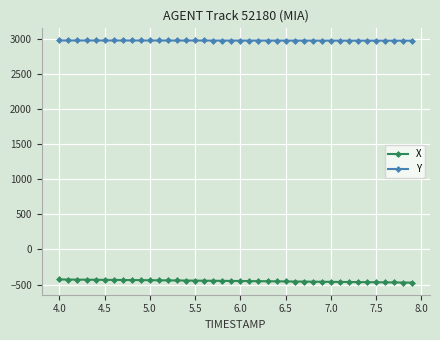

What is the difference between the maximum and minimum values in the Y series?

2.6